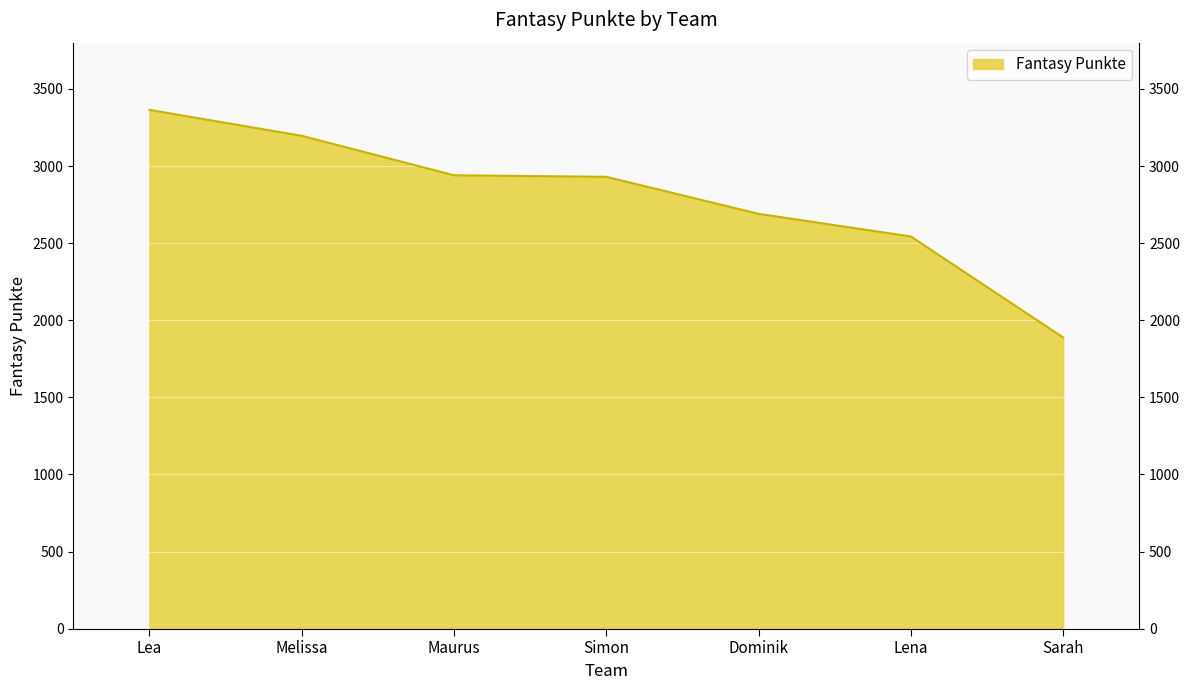

What is the difference between the values at Lea and Sarah?

1476